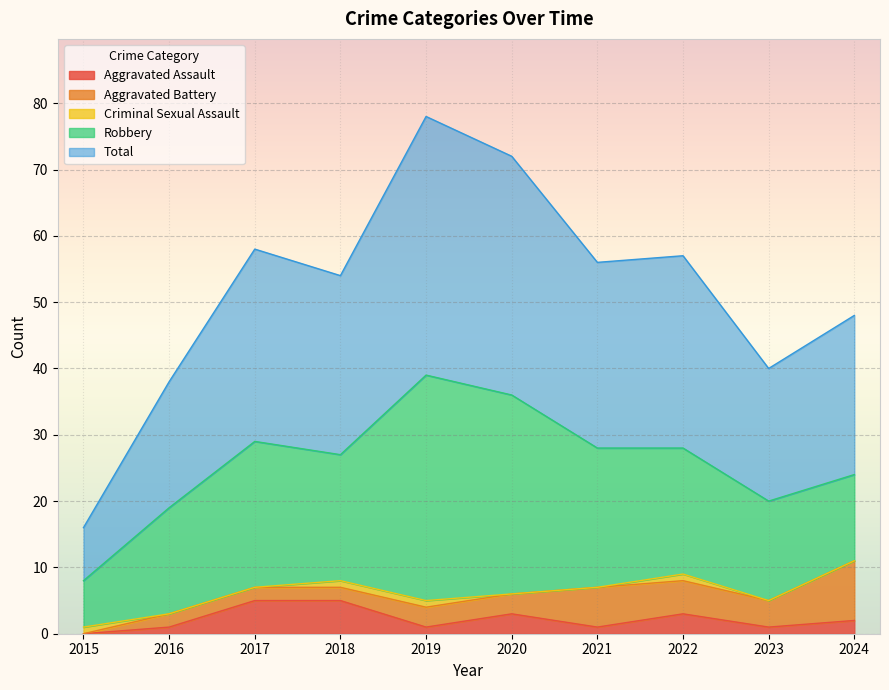

The value of Robbery at 2021 is 21. True or false?

True